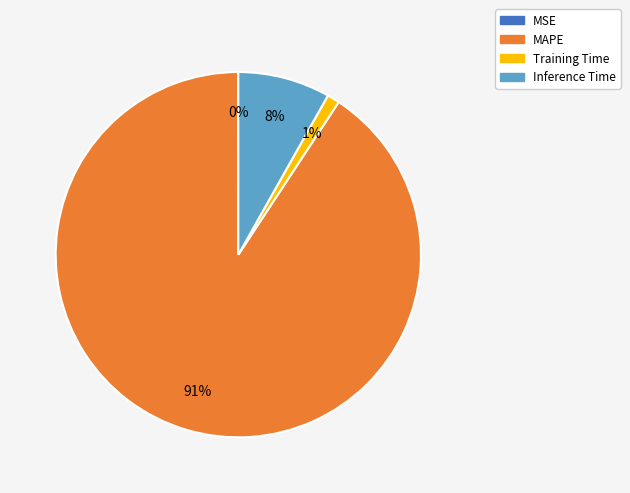

Is Inference Time the majority of the pie?

No